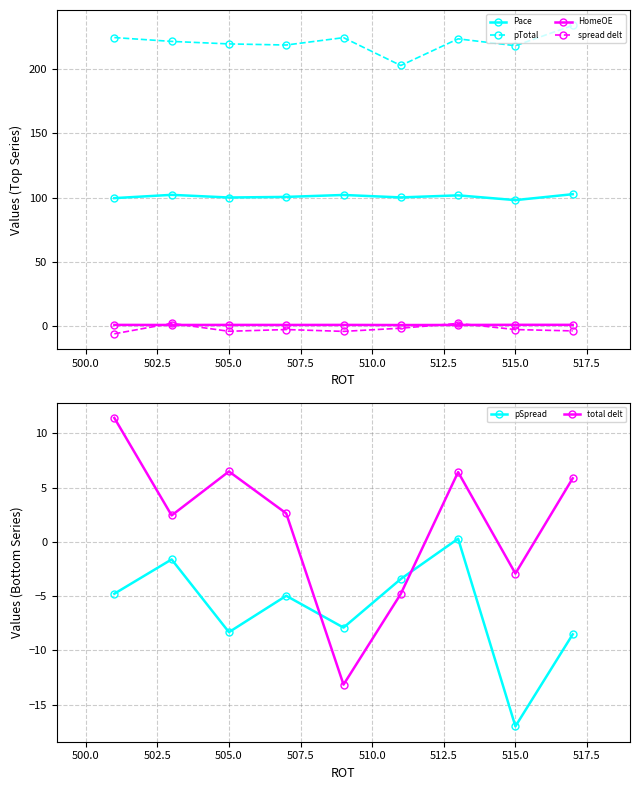

True or false: Pace has more than 0 points higher than both neighbors.

True